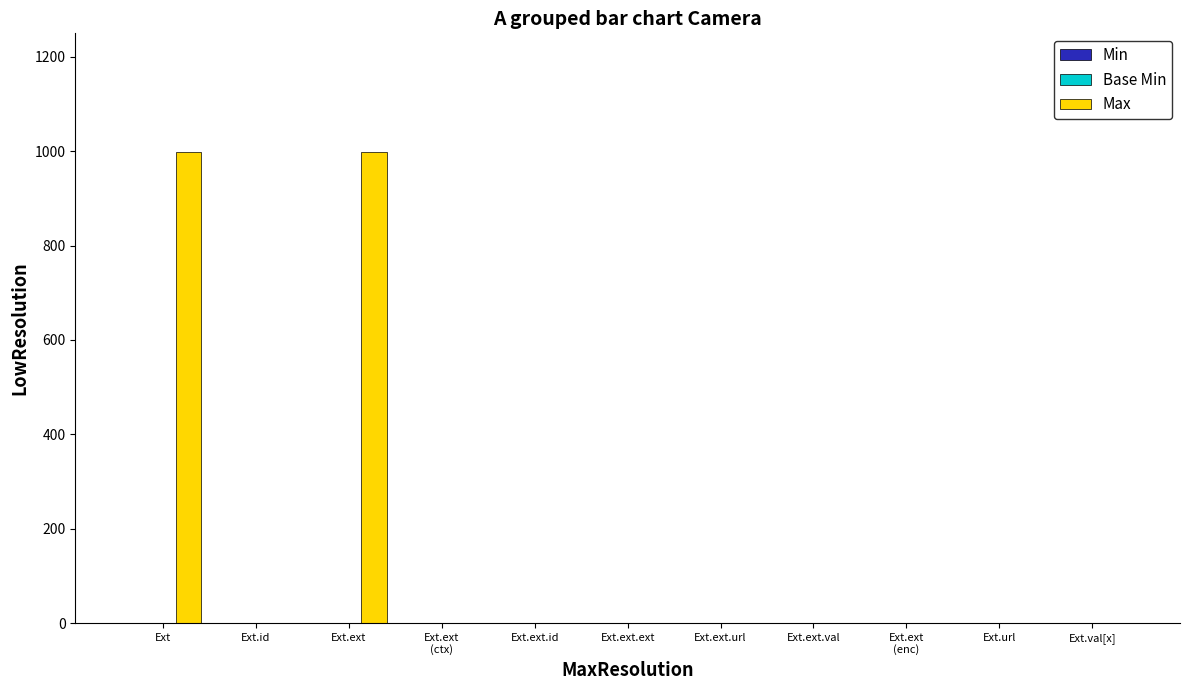

Which series changed the most between Ext.ext and Ext.ext.url?

Max